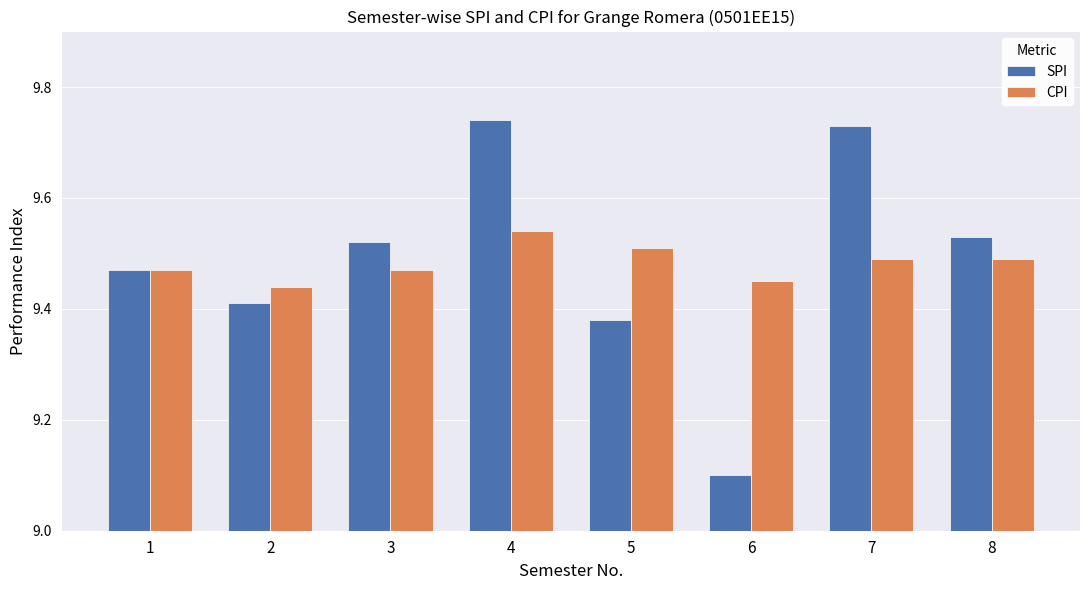

Which series has the widest spread of values?

SPI